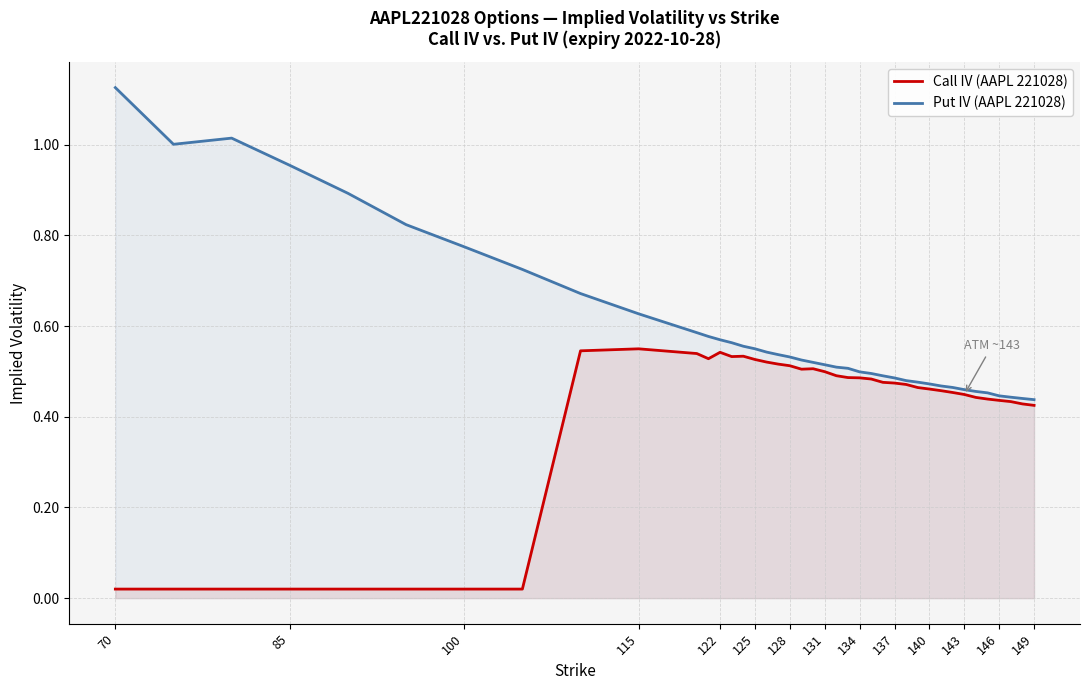

True or false: Call IV (AAPL 221028) and Put IV (AAPL 221028) intersect in this chart.

False